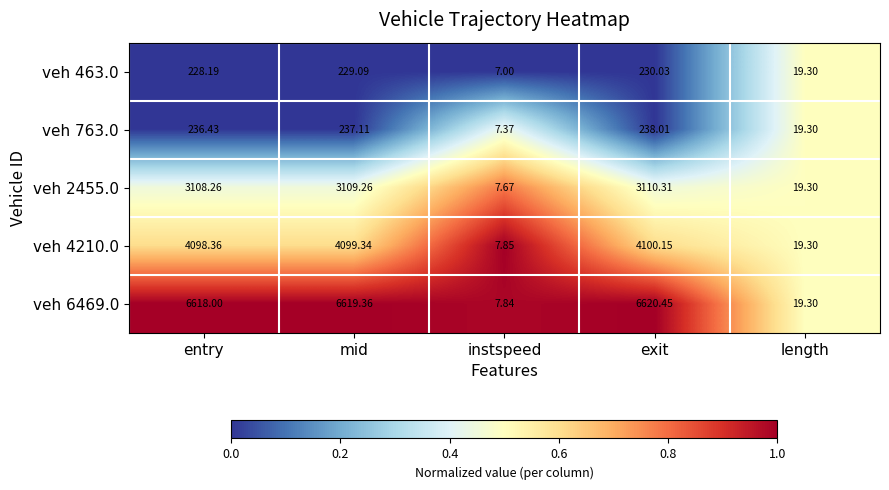

Is the value of veh 6469.0 at mid greater than the value of veh 4210.0 at length?

Yes